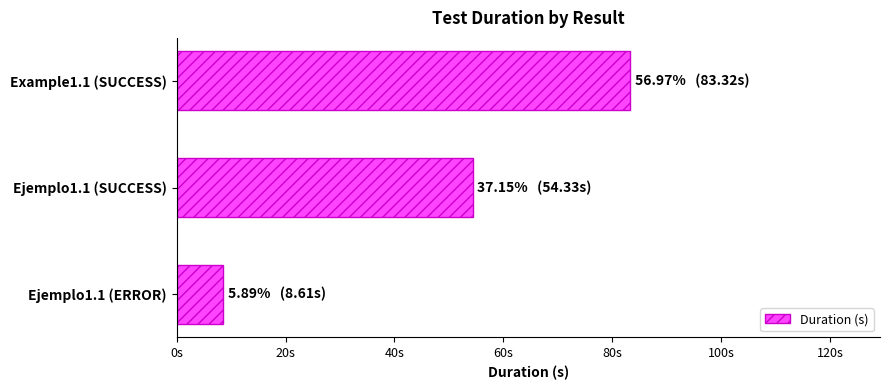

Rank the categories by value from lowest to highest.

Ejemplo1.1 (ERROR), Ejemplo1.1 (SUCCESS), Example1.1 (SUCCESS)